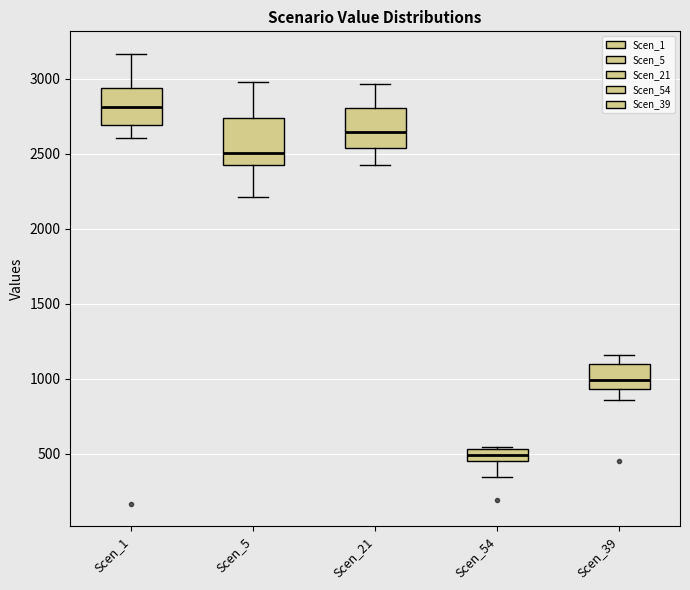

Reading left to right, read every box against the y-axis: the position of its median line, the range the box covers, and the ends of its whiskers. The values are not printed on the chart, so give them approximately, as read against the axis.

Scen_1: median 2800, box 2700 to 2950, whiskers 2600 to 3150
Scen_5: median 2500, box 2400 to 2750, whiskers 2200 to 3000
Scen_21: median 2650, box 2550 to 2800, whiskers 2450 to 2950
Scen_54: median 500, box 450 to 550, whiskers 350 to 550
Scen_39: median 1000, box 950 to 1100, whiskers 850 to 1150